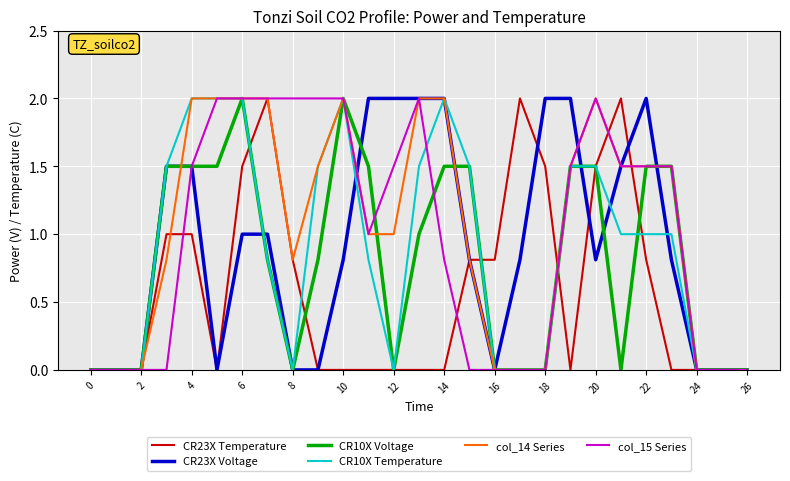

What is the maximum value shown in the chart?

2.0